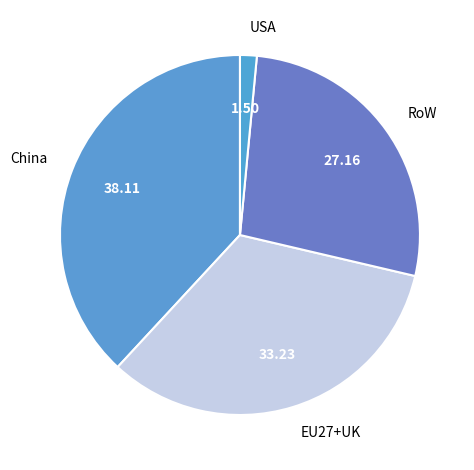

Which slice is the smallest?

USA